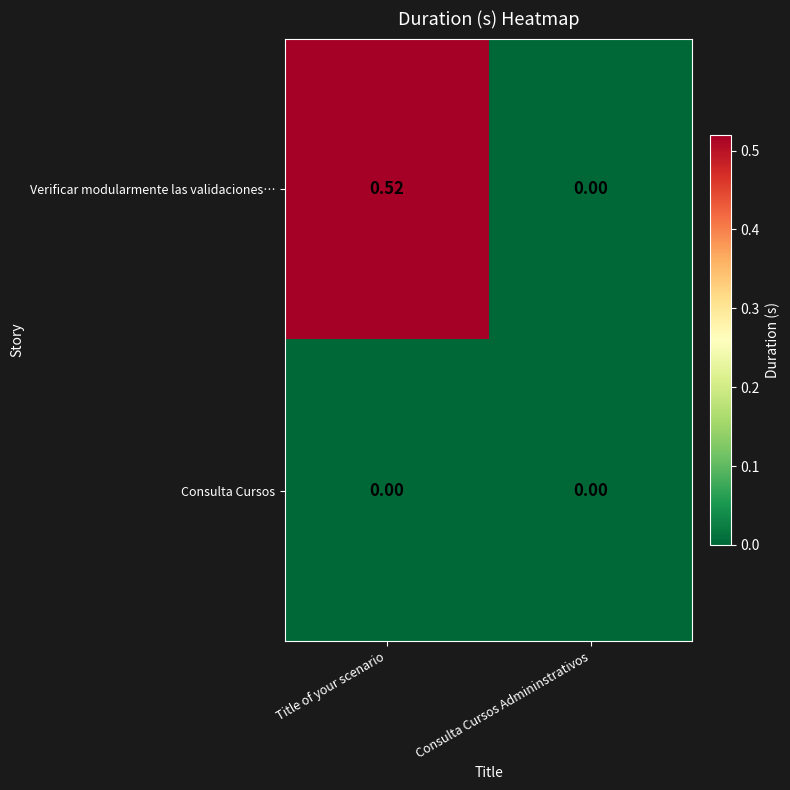

Rank the series by their average value, from lowest to highest.

Consulta Cursos, Verificar modularmente las validaciones…